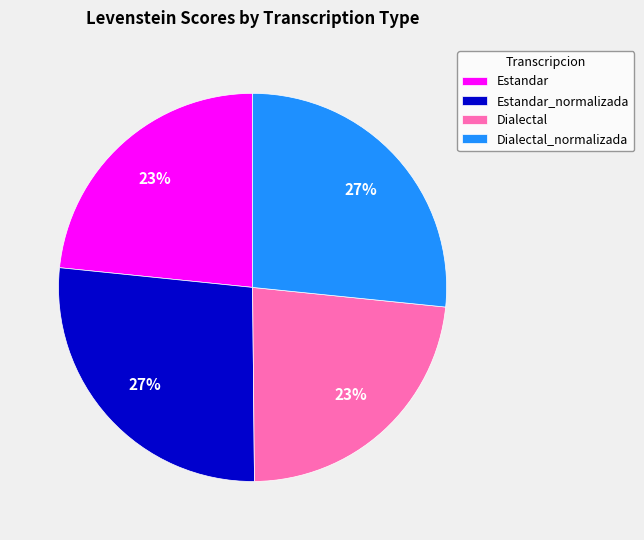

To the nearest percent, what is the average slice percentage?

25%